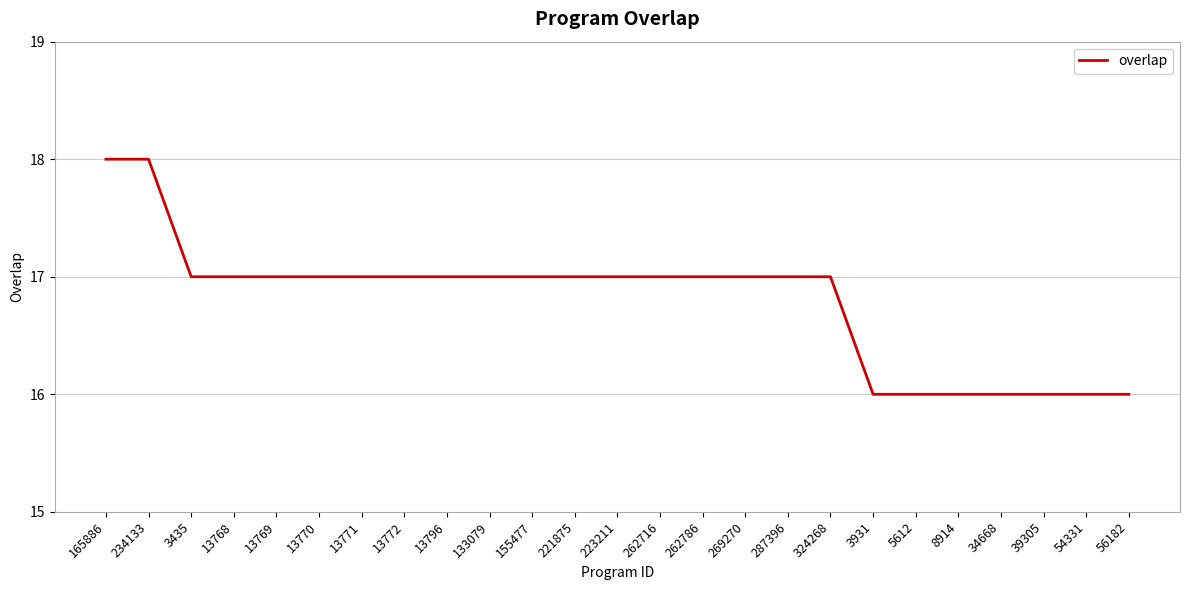

What is the sum of all values?

420